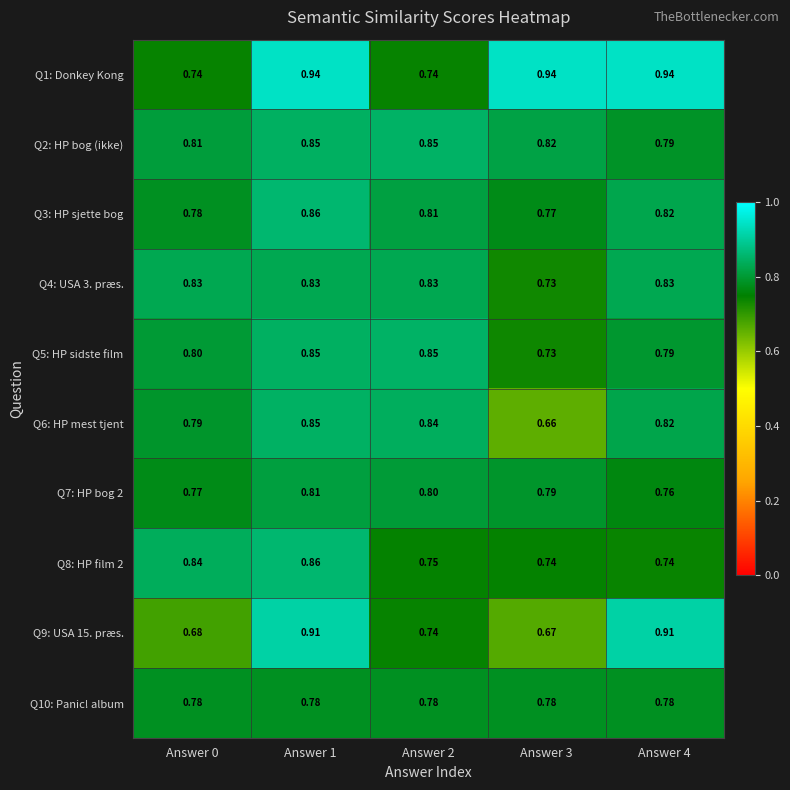

How many categories are shown in the chart?

5